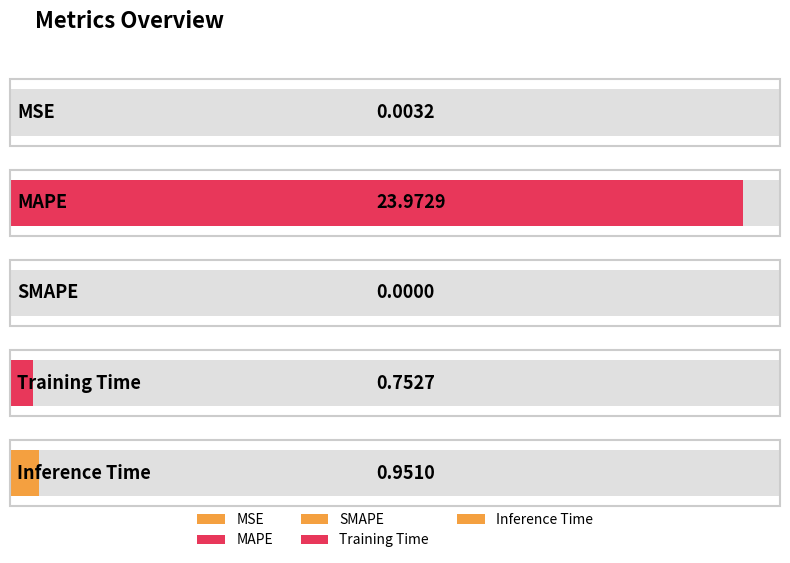

Reading right to left, list all the values displayed in this chart.

1.0	0.8	0.0	24.0	0.0